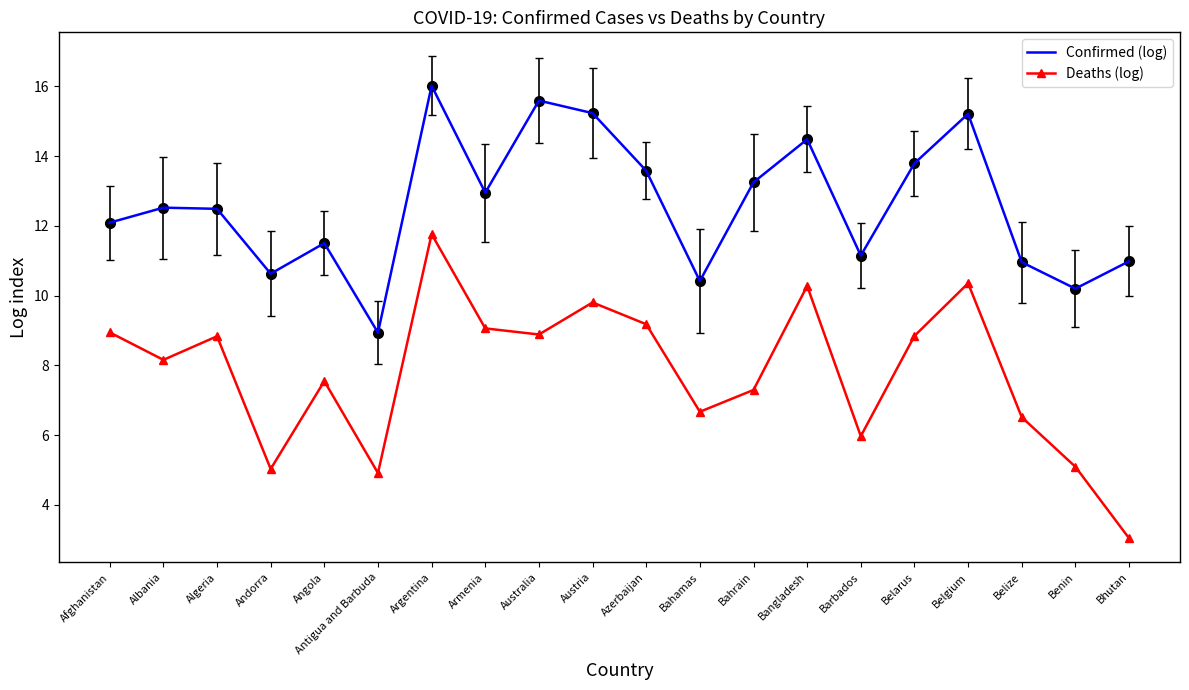

What is the difference between the maximum and minimum values in the Deaths (log) series?

8.7